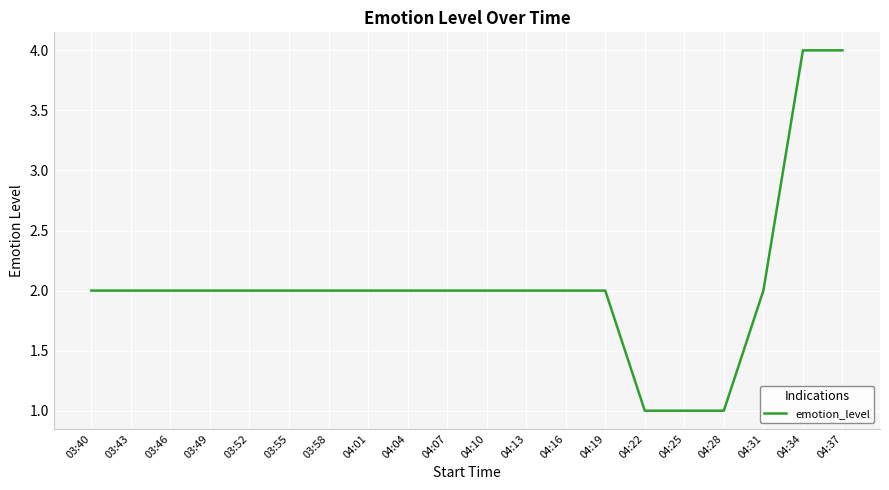

How many distinct data groups are displayed?

1